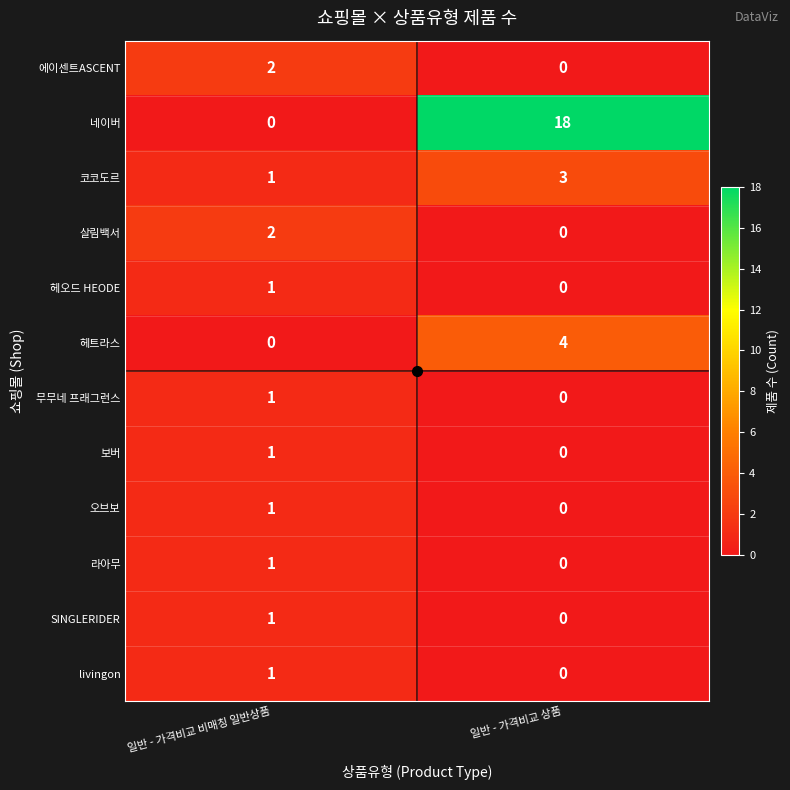

What is the approximate value of 헤트라스 at 일반 - 가격비교 상품?

4